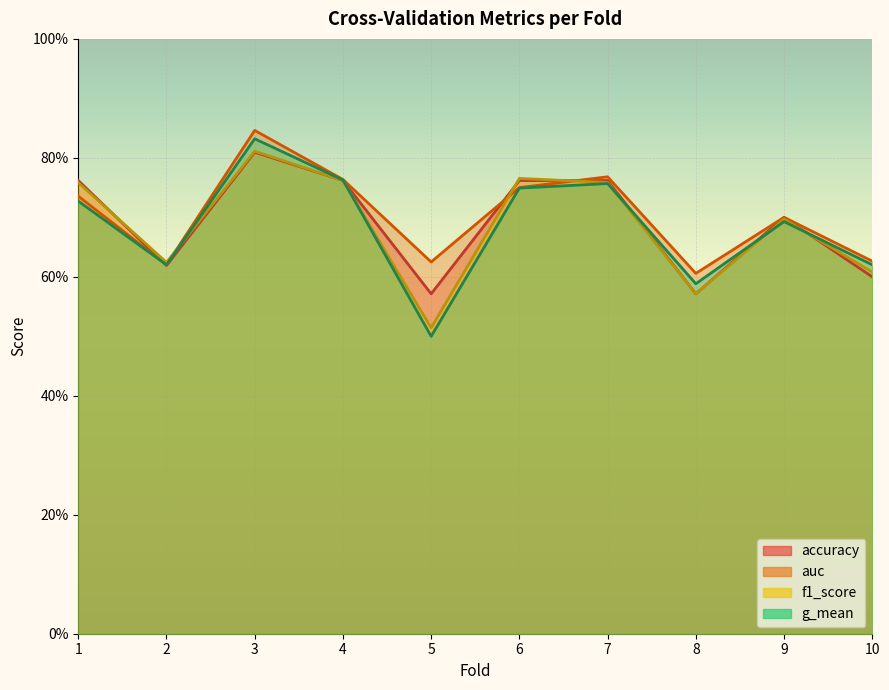

At which category does the chart reach its peak across all series?

3